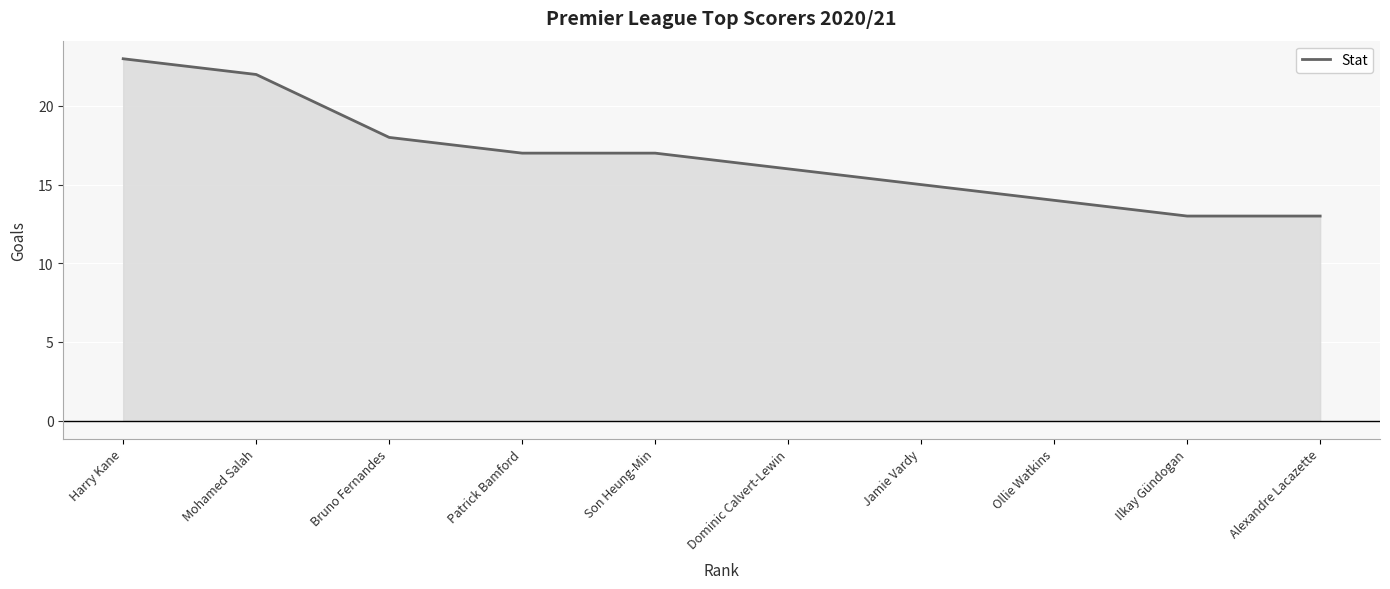

Reading left to right, list all the values displayed in this chart.

Harry Kane=23	Mohamed Salah=22	Bruno Fernandes=18	Patrick Bamford=17	Son Heung-Min=17	Dominic Calvert-Lewin=16	Jamie Vardy=15	Ollie Watkins=14	Ilkay Gündogan=13	Alexandre Lacazette=13